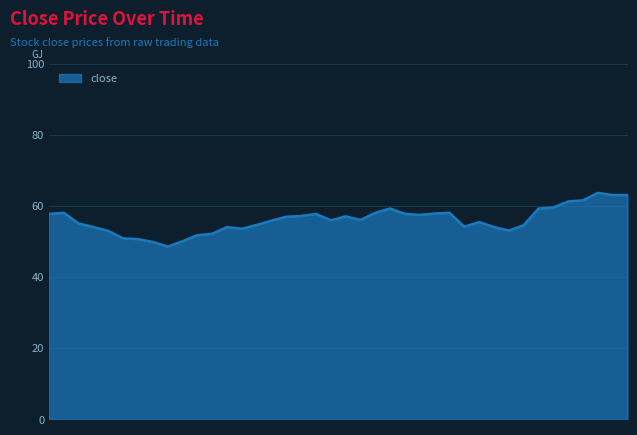

What is the maximum value shown in the chart?

63.6